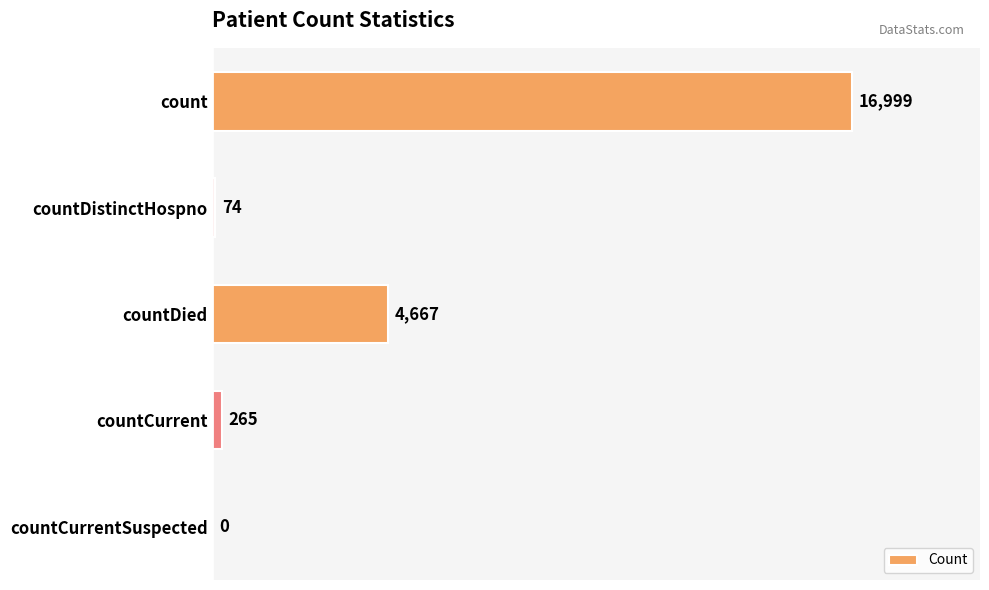

What is the sum of the values at countDied and countCurrent?

4932